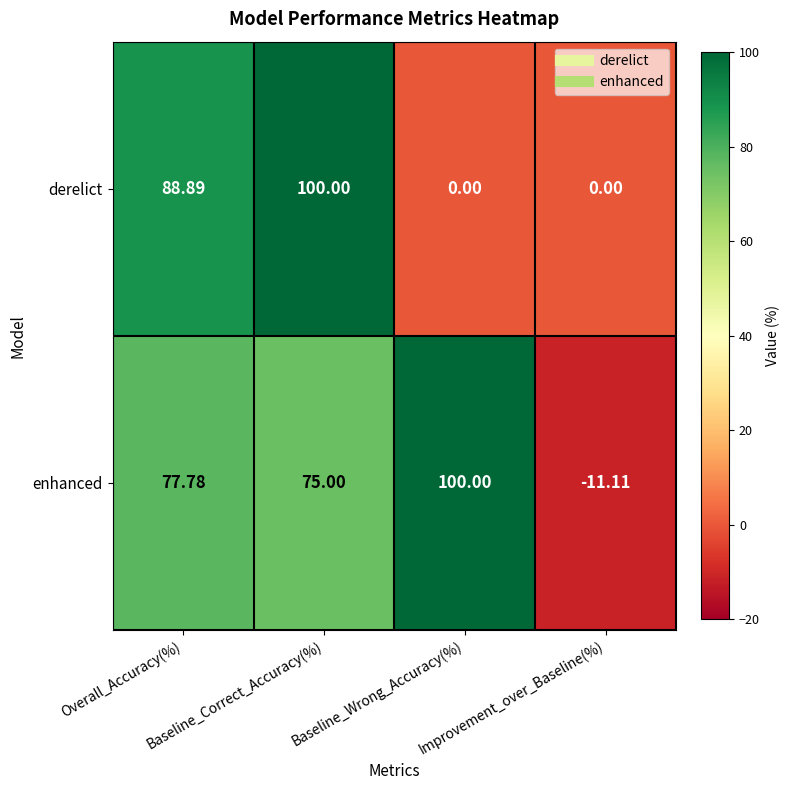

List the series in order of their overall mean, lowest first.

derelict, enhanced